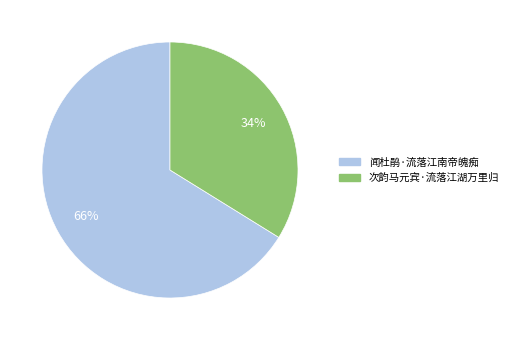

Which has a higher value, 闻杜鹃·流落江南帝魄痴 or 次韵马元宾·流落江湖万里归?

闻杜鹃·流落江南帝魄痴